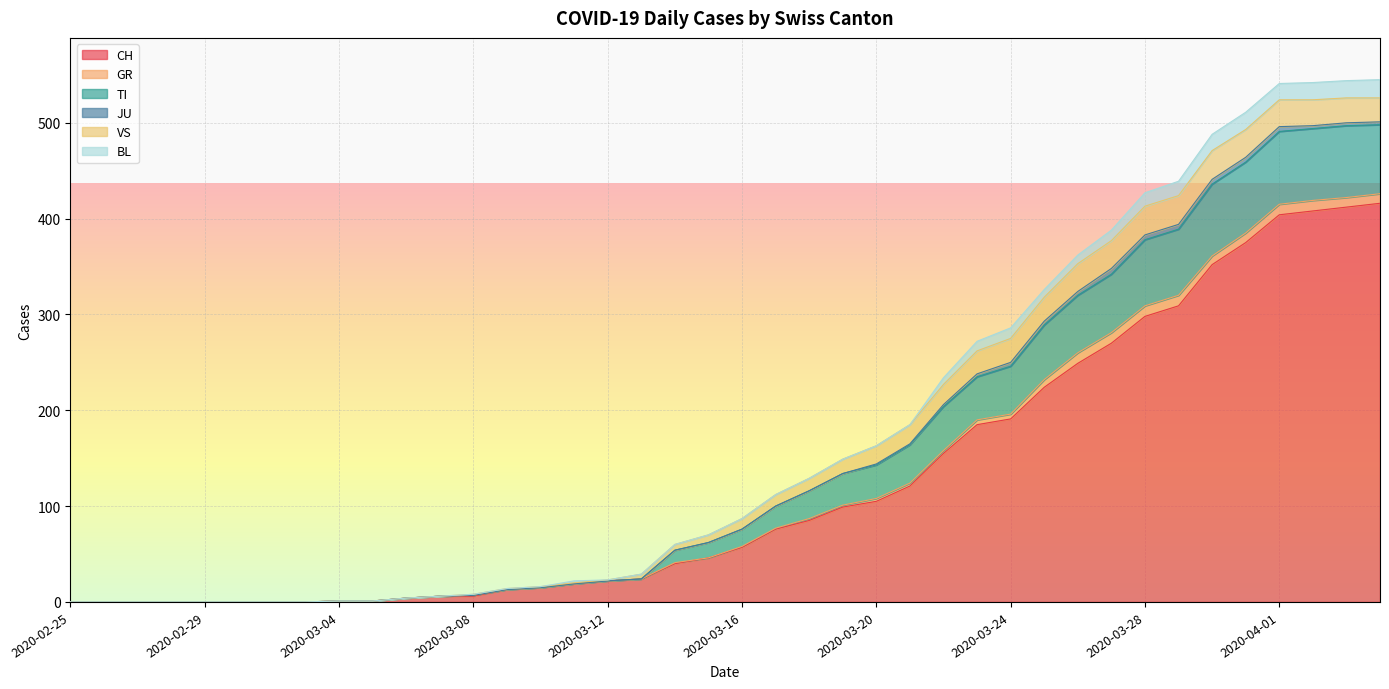

How many lines are shown in the chart?

6